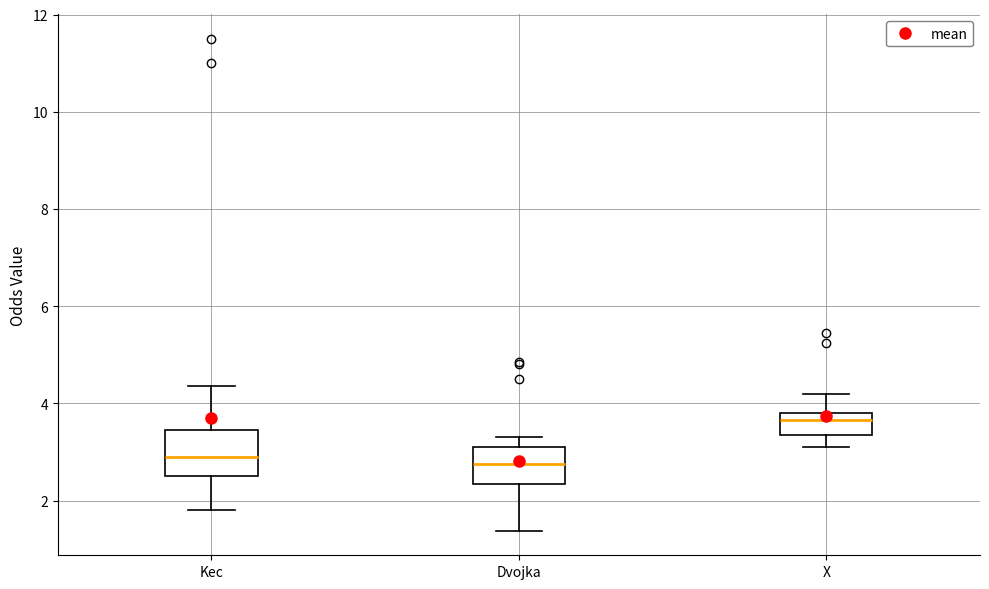

Where does the lower whisker of the box for Kec end on the y-axis? The values are not printed on the chart, so give them approximately, as read against the axis.

1.8